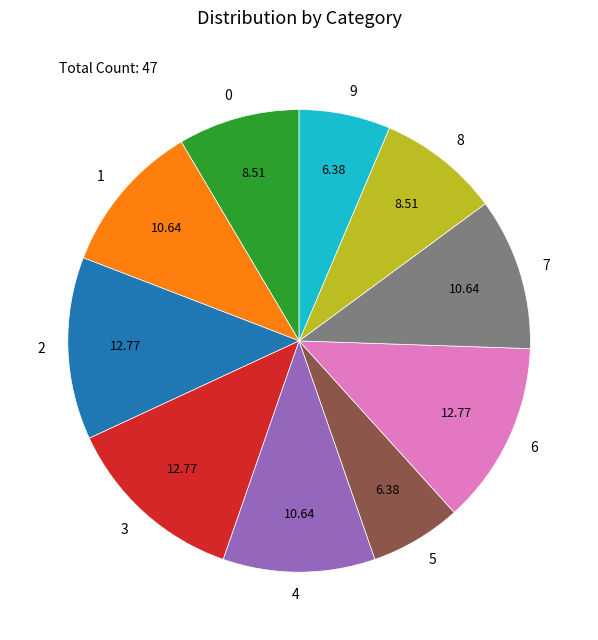

Between 9 and 6, which is larger?

6